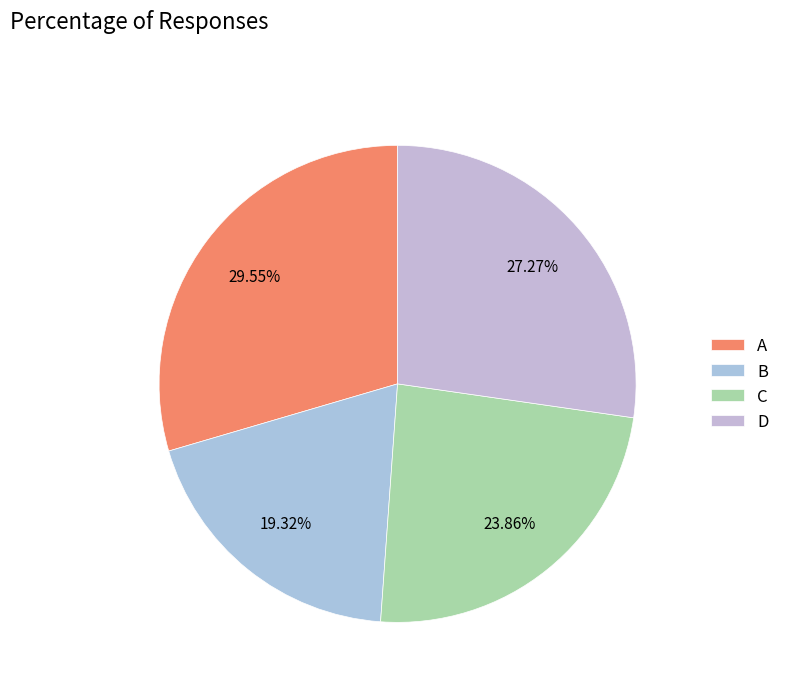

Is the sum of C and A greater than half?

Yes